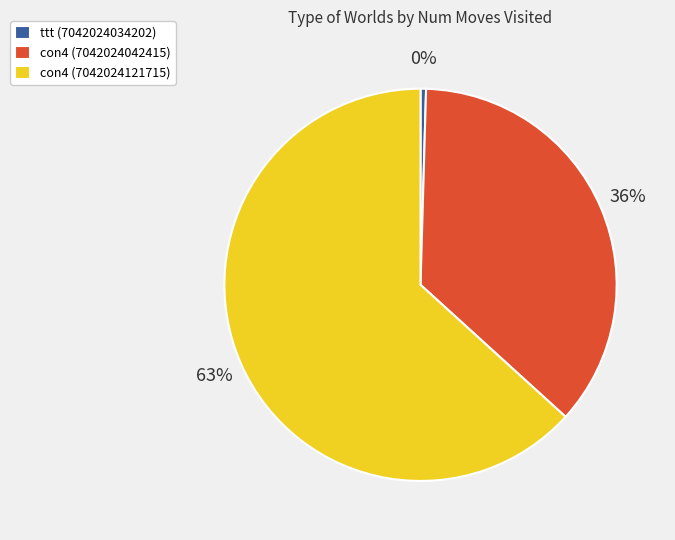

How many slices are in this pie chart?

3